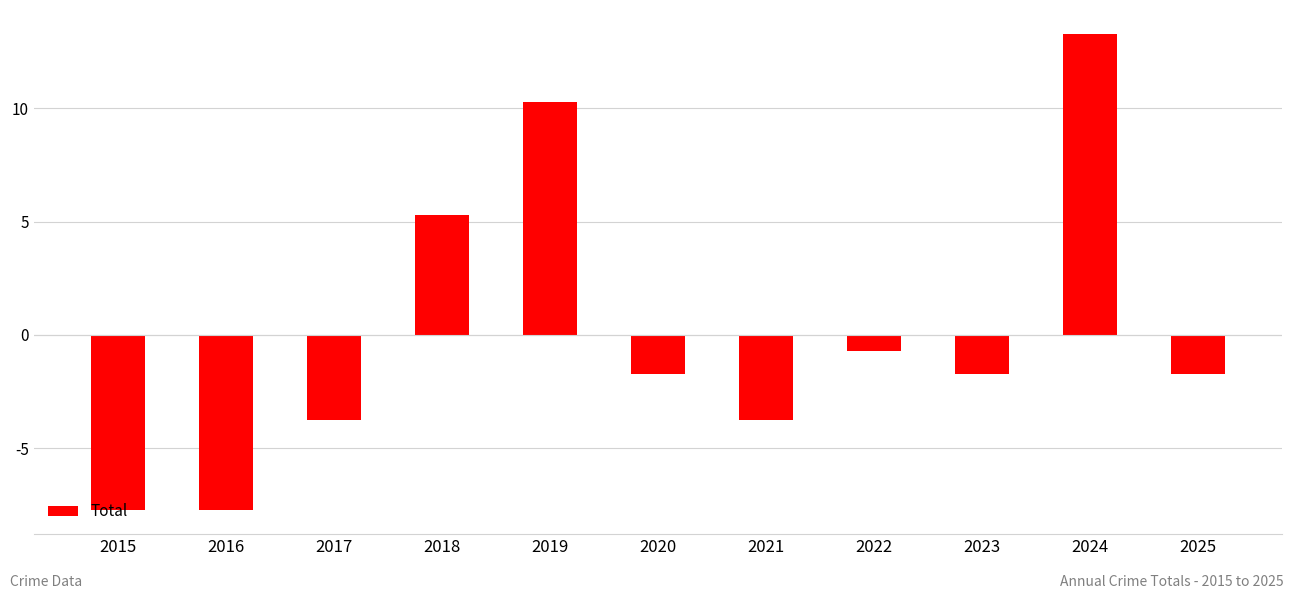

How many positive values are there?

3